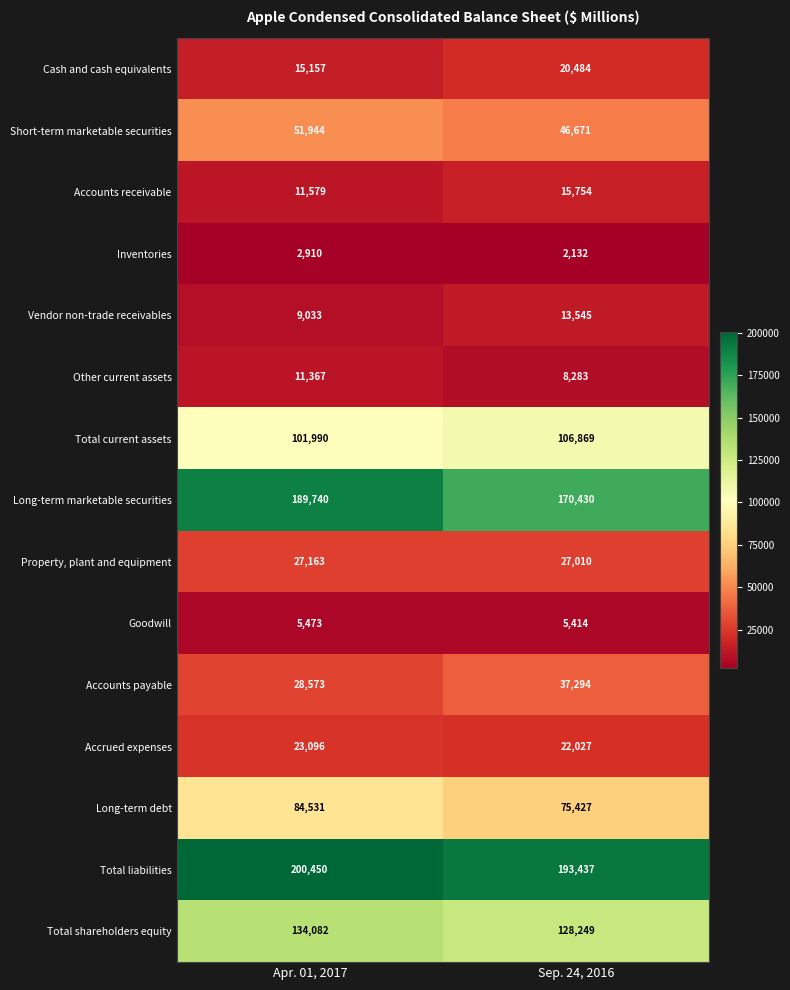

At which label is Accrued expenses closest to 22561?

Sep. 24, 2016